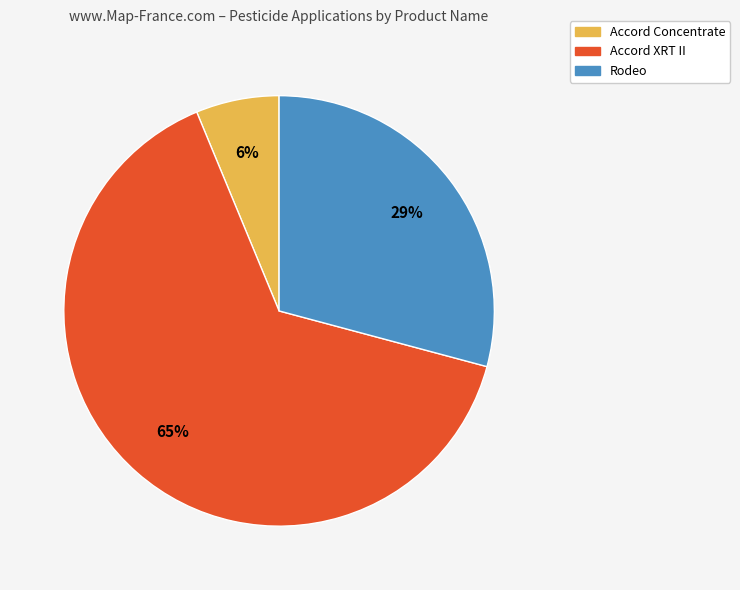

To the nearest percent, what is the difference between the Rodeo and Accord Concentrate slice percentages?

23%